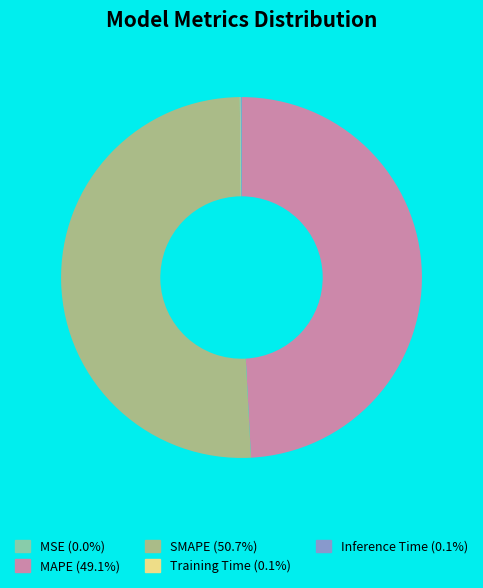

Which category has the biggest portion of the pie?

SMAPE